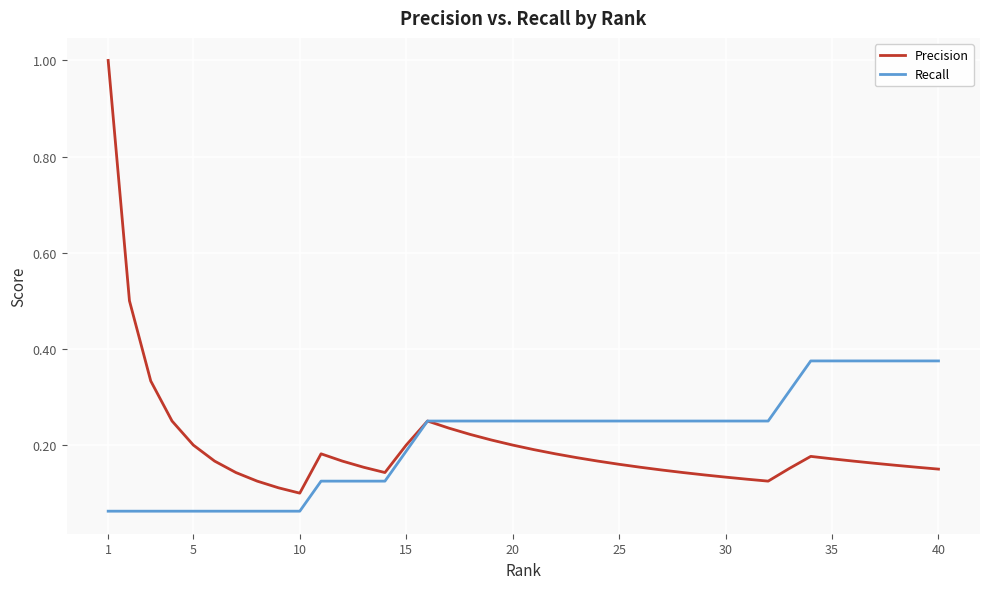

List the series in order of their peak value, lowest first.

Recall, Precision